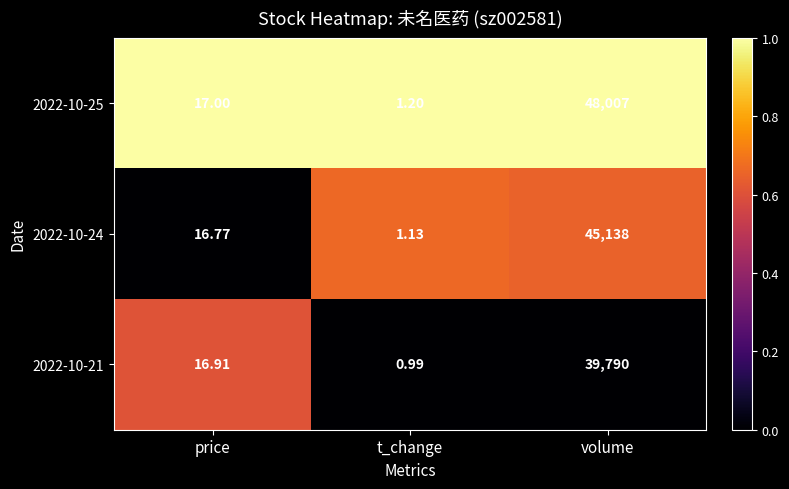

Is the value of 2022-10-21 at volume greater than the value of 2022-10-25 at t_change?

Yes